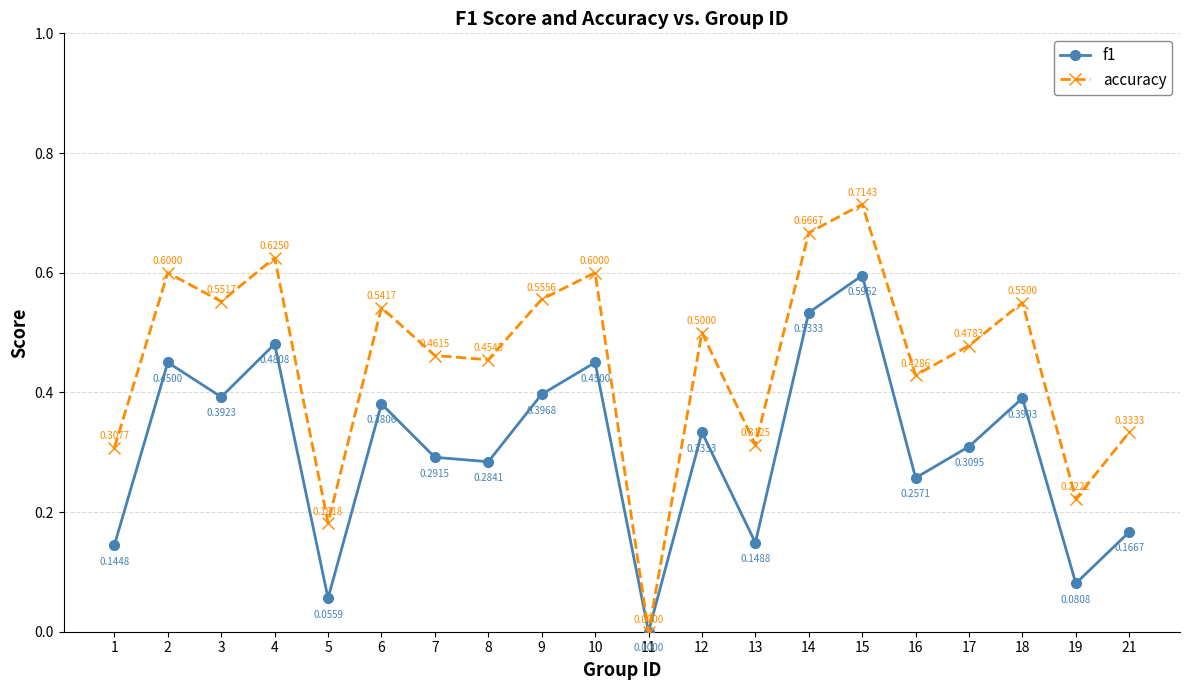

What are all the series names shown in the legend?

f1, accuracy